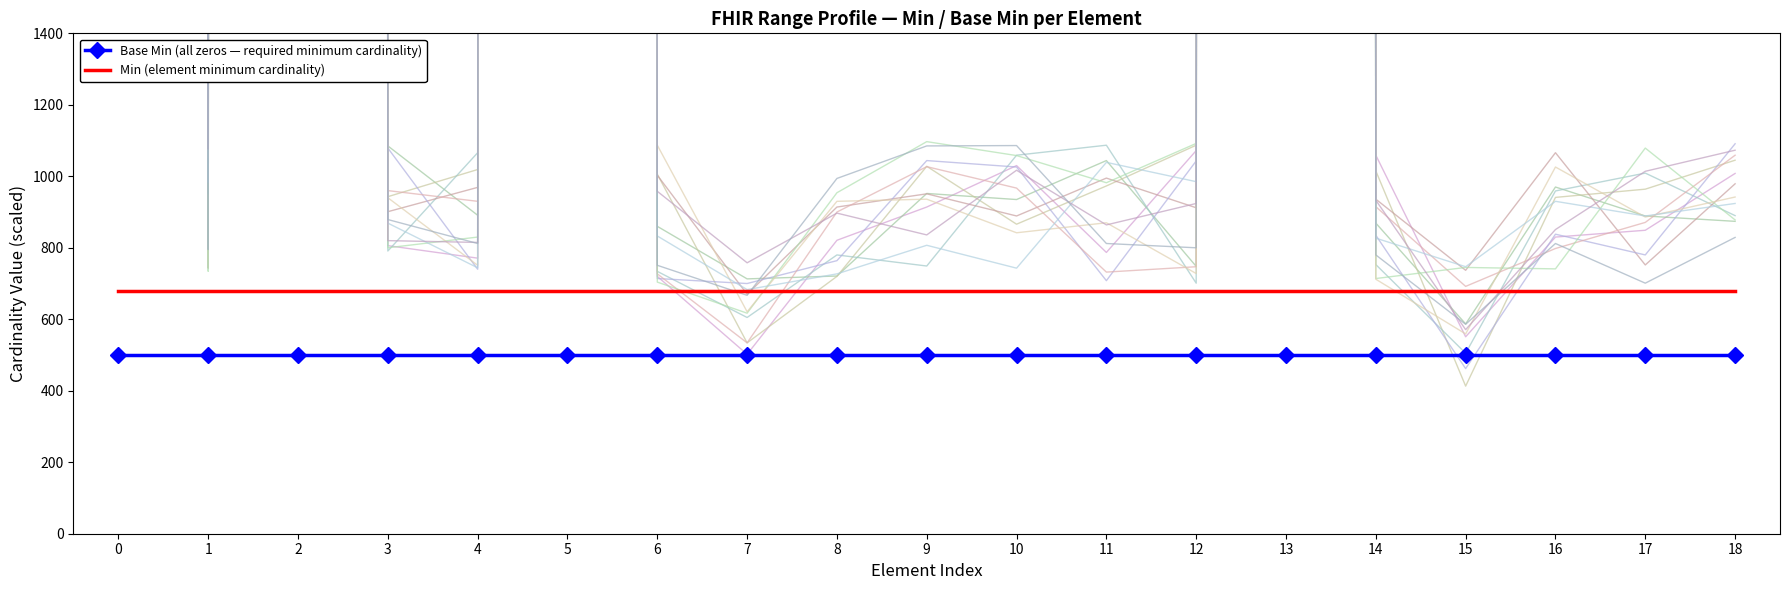

What is the spread (max minus min) of values at 11?

180